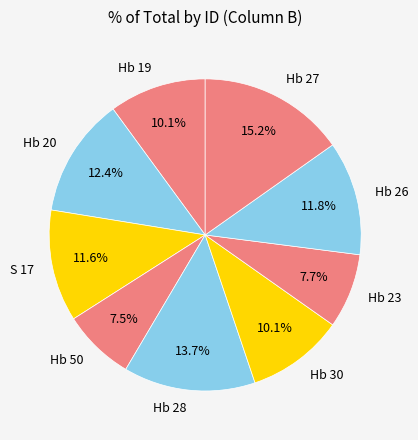

To the nearest percent, what is the combined percentage of Hb 19 and Hb 26?

22%